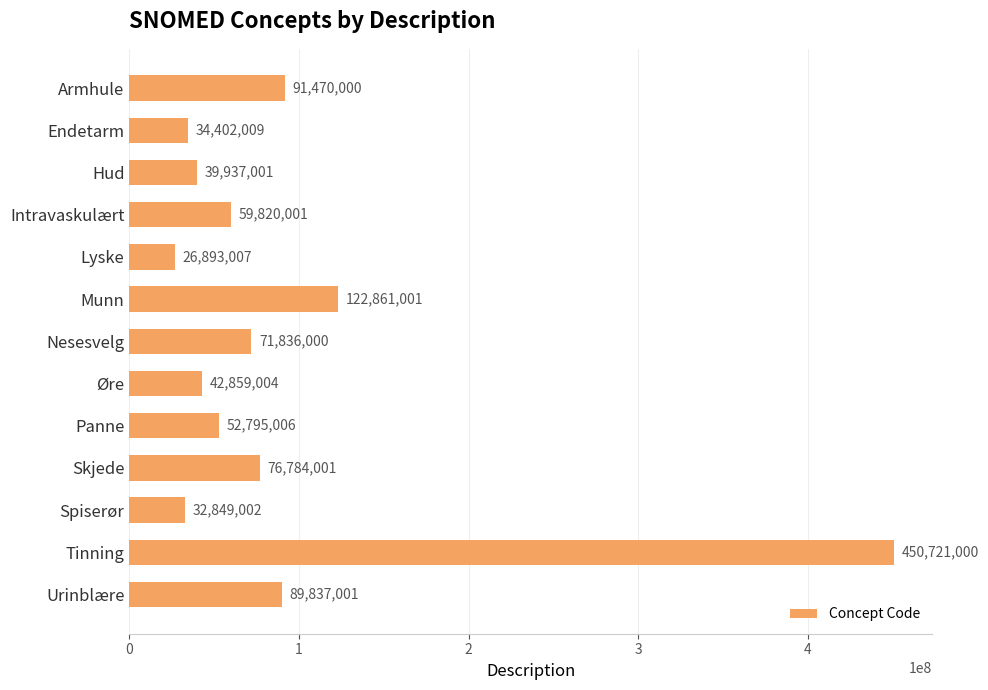

Between Urinblære and Armhule, which is larger?

Armhule